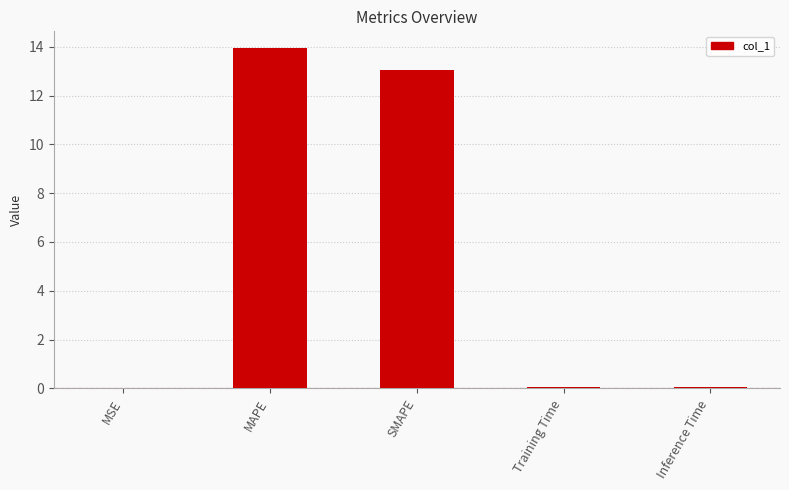

Which has a higher value, MAPE or MSE?

MAPE